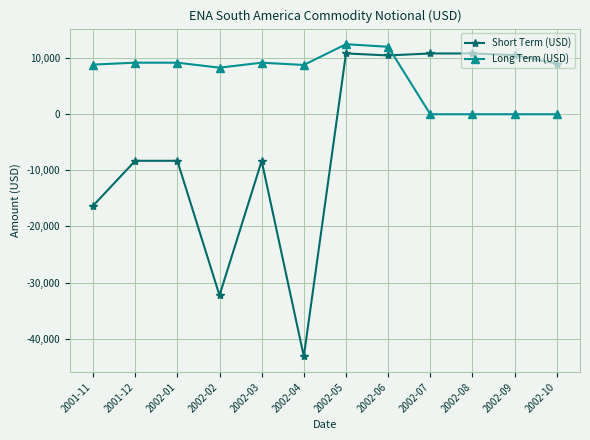

After their last crossing, which series has the higher values: Long Term (USD) or Short Term (USD)?

Short Term (USD)